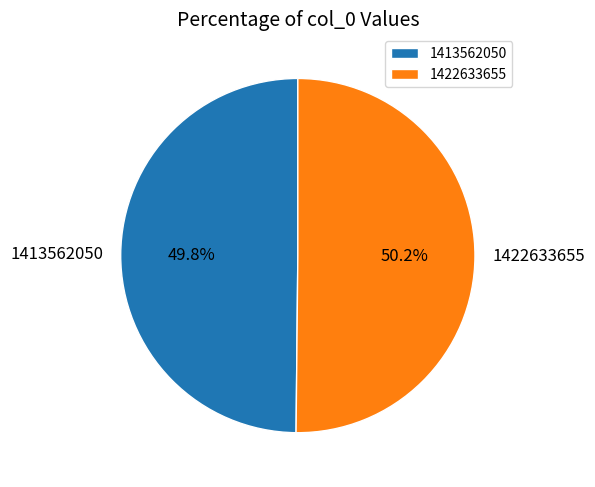

Is it true that 1422633655 is 50% of the pie?

True